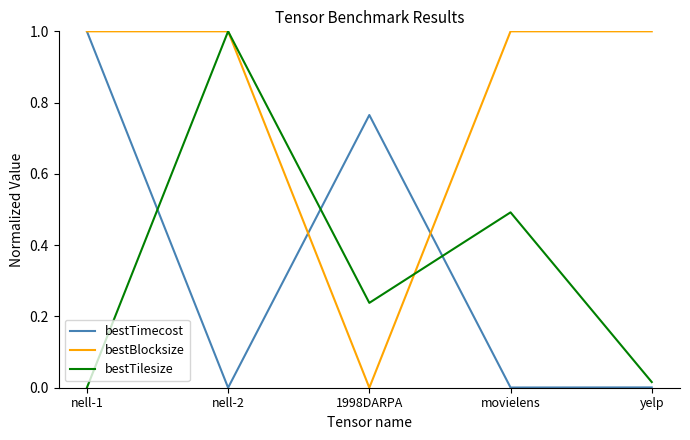

Where is bestBlocksize nearest to the value 0?

1998DARPA